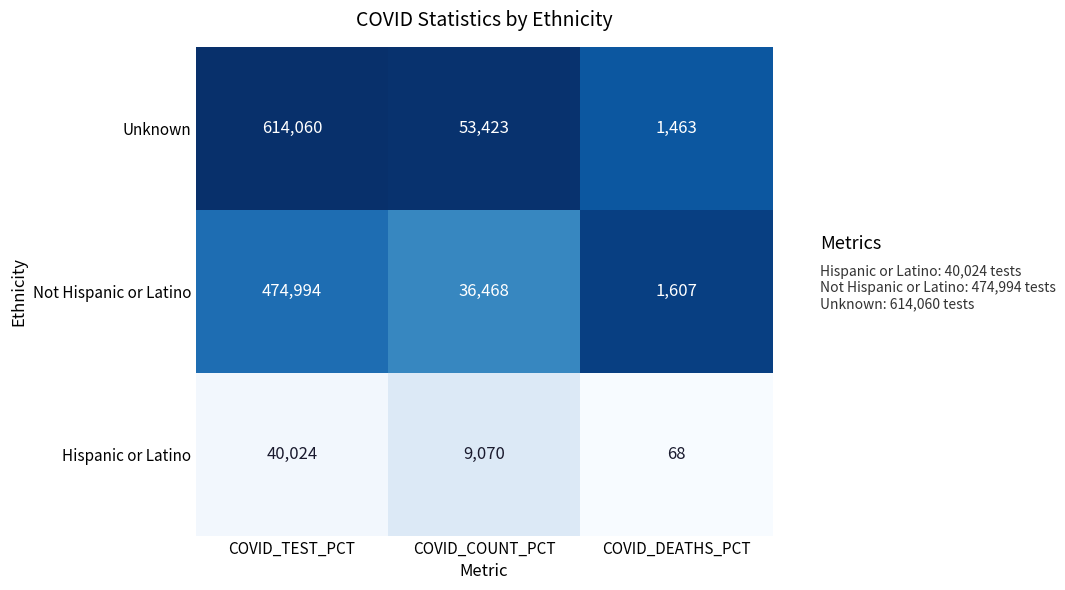

Which series has the largest total across all categories?

Unknown